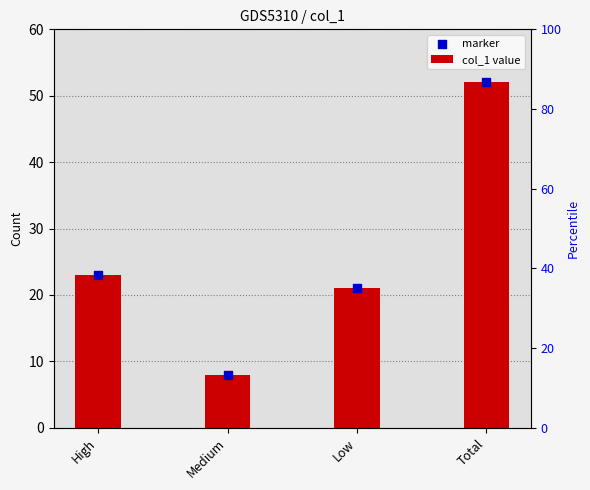

What are all the series names shown in the legend?

col_1 value, marker